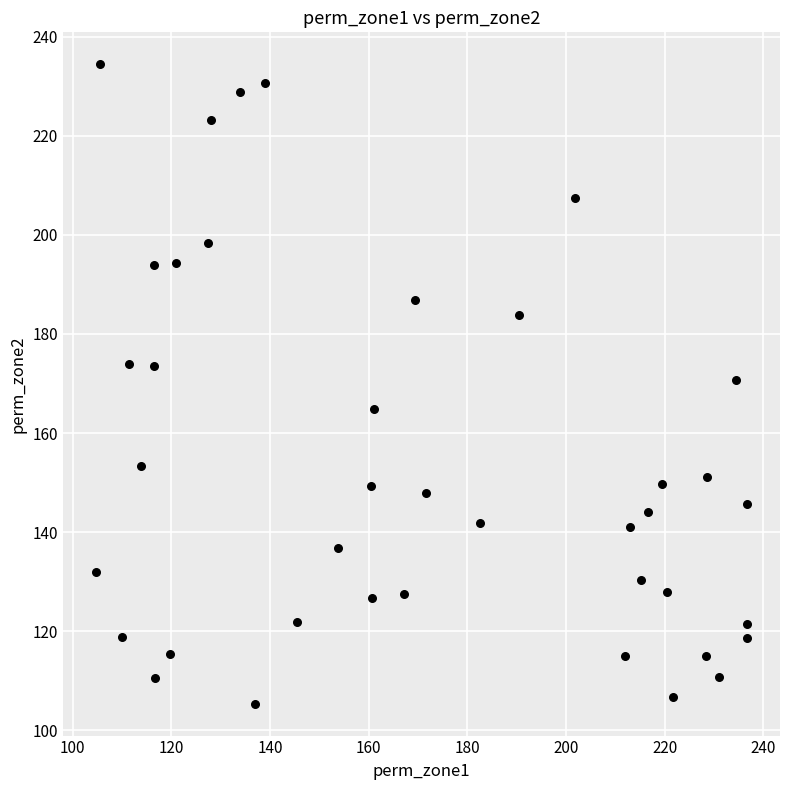

What is the range of Y values (max minus min)?

129.0